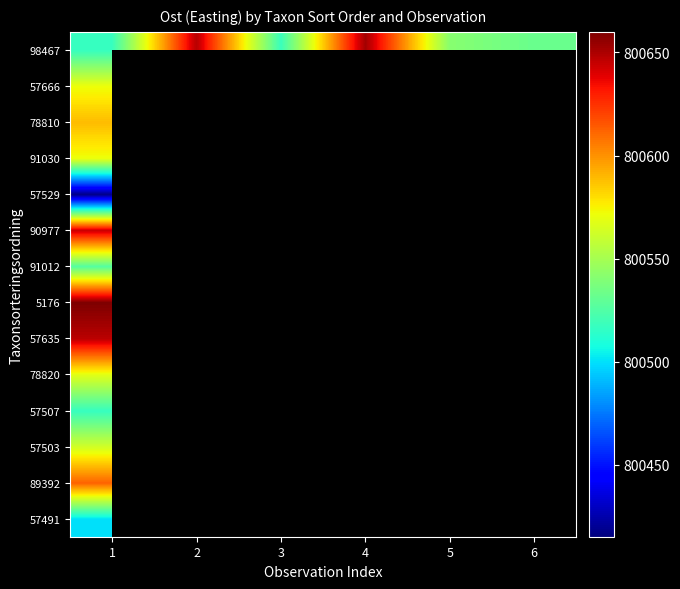

Between 1 and 5, which is larger?

5